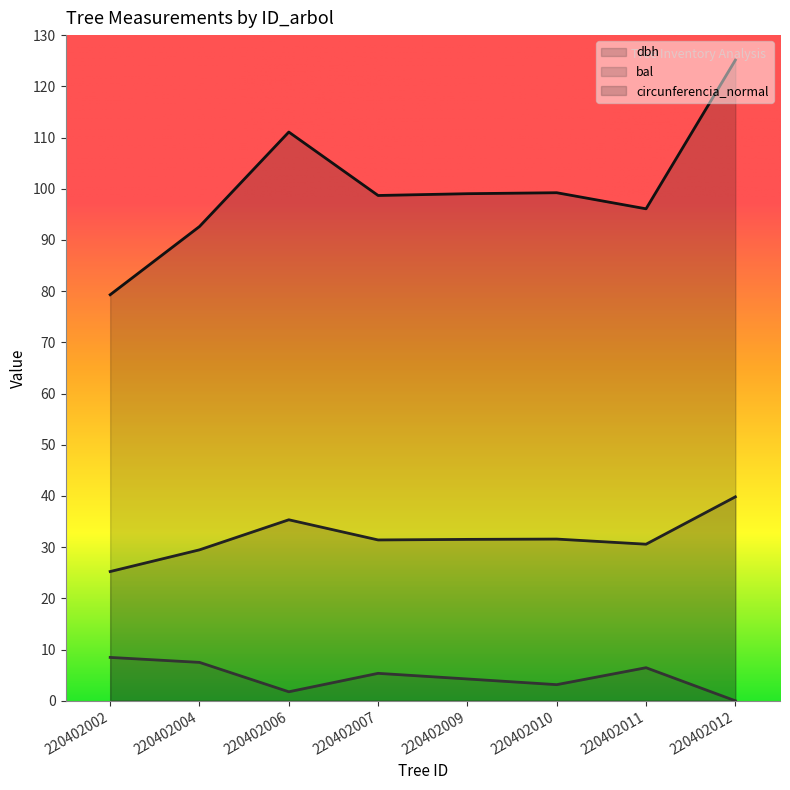

Is the value of dbh at 220402009 greater than the value of bal at 220402007?

Yes